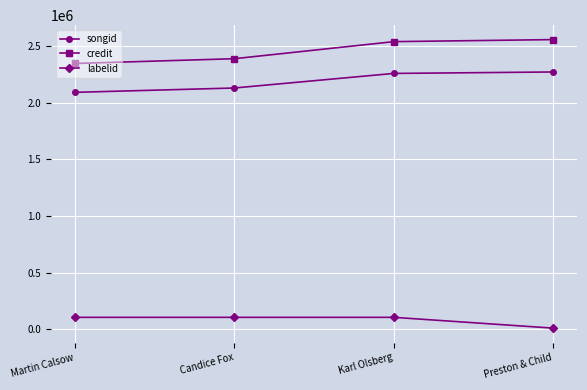

Rank the series by their maximum value, from highest to lowest.

credit, songid, labelid